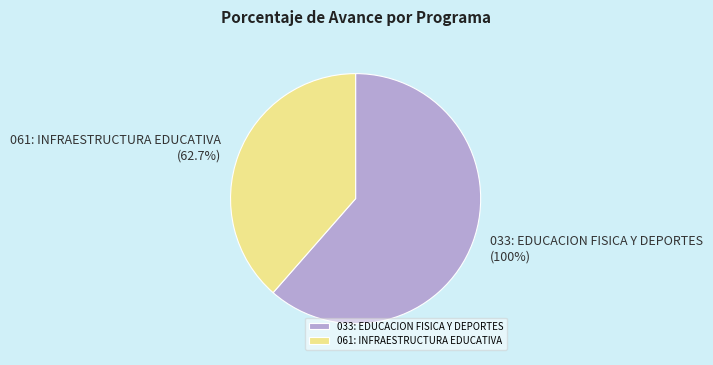

What is the change in value from 033: EDUCACION FISICA Y DEPORTES to 061: INFRAESTRUCTURA EDUCATIVA?

-37.3